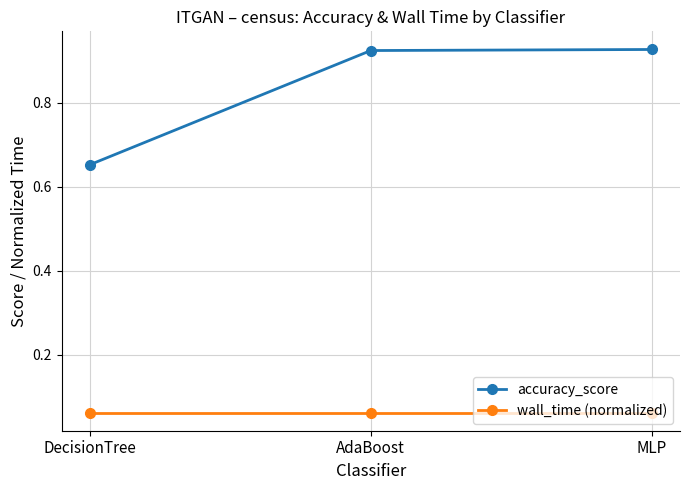

The value of accuracy_score at AdaBoost is 1.5. True or false?

False